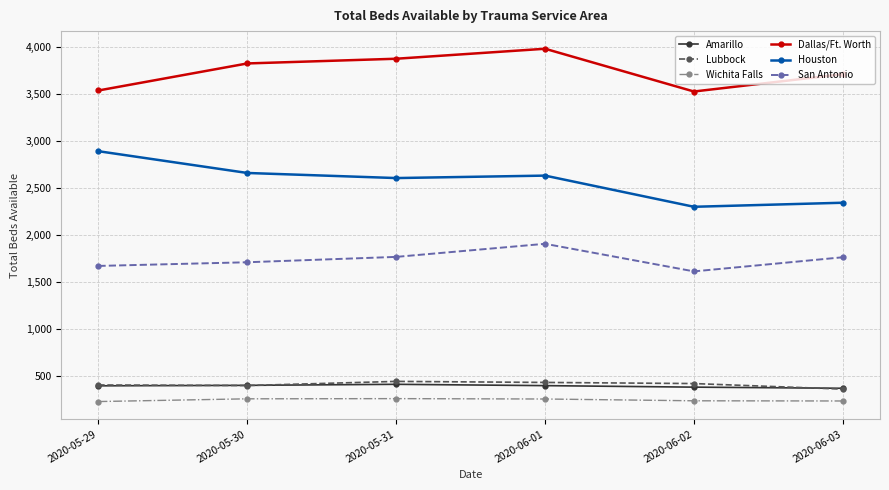

Which label corresponds to the largest value in the chart?

2020-06-01